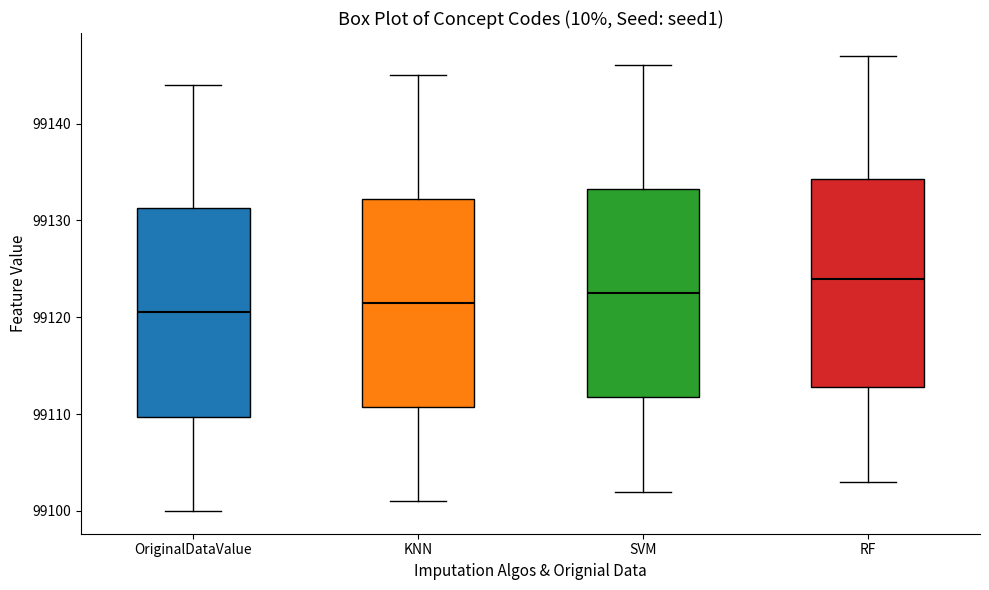

Reading left to right, transcribe this box plot: for each box, give where its median line is, the range the box spans, and where its two whiskers end, as read against the y-axis. The values are not printed on the chart, so give them approximately, as read against the axis.

OriginalDataValue: median 99121, box 99110 to 99131, whiskers 99100 to 99144
KNN: median 99122, box 99111 to 99132, whiskers 99101 to 99145
SVM: median 99123, box 99112 to 99133, whiskers 99102 to 99146
RF: median 99124, box 99113 to 99134, whiskers 99103 to 99147